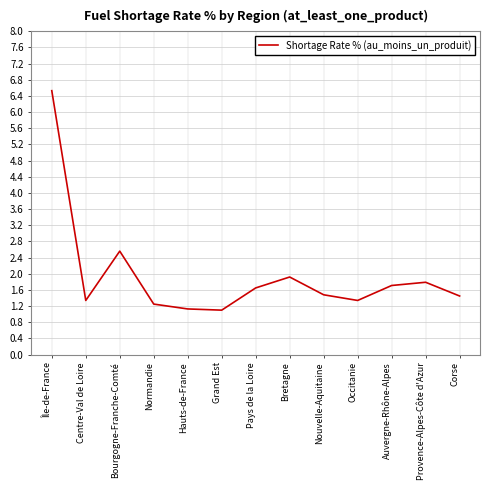

What is the ratio of the value at Nouvelle-Aquitaine to the value at Corse?

1.0